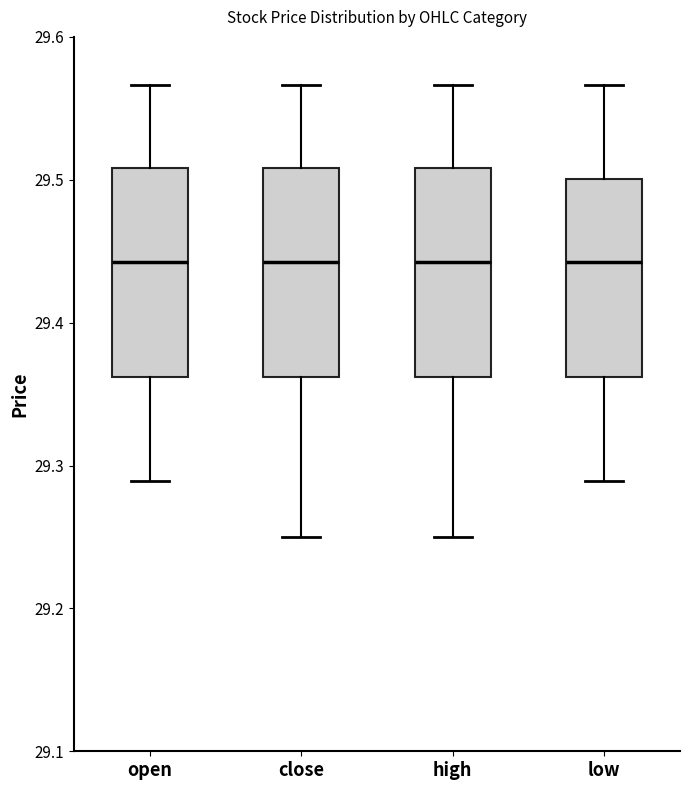

Reading left to right, read every box against the y-axis: the position of its median line, the range the box covers, and the ends of its whiskers. The values are not printed on the chart, so give them approximately, as read against the axis.

open: median 29.44, box 29.36 to 29.51, whiskers 29.29 to 29.57
close: median 29.44, box 29.36 to 29.51, whiskers 29.25 to 29.57
high: median 29.44, box 29.36 to 29.51, whiskers 29.25 to 29.57
low: median 29.44, box 29.36 to 29.50, whiskers 29.29 to 29.57